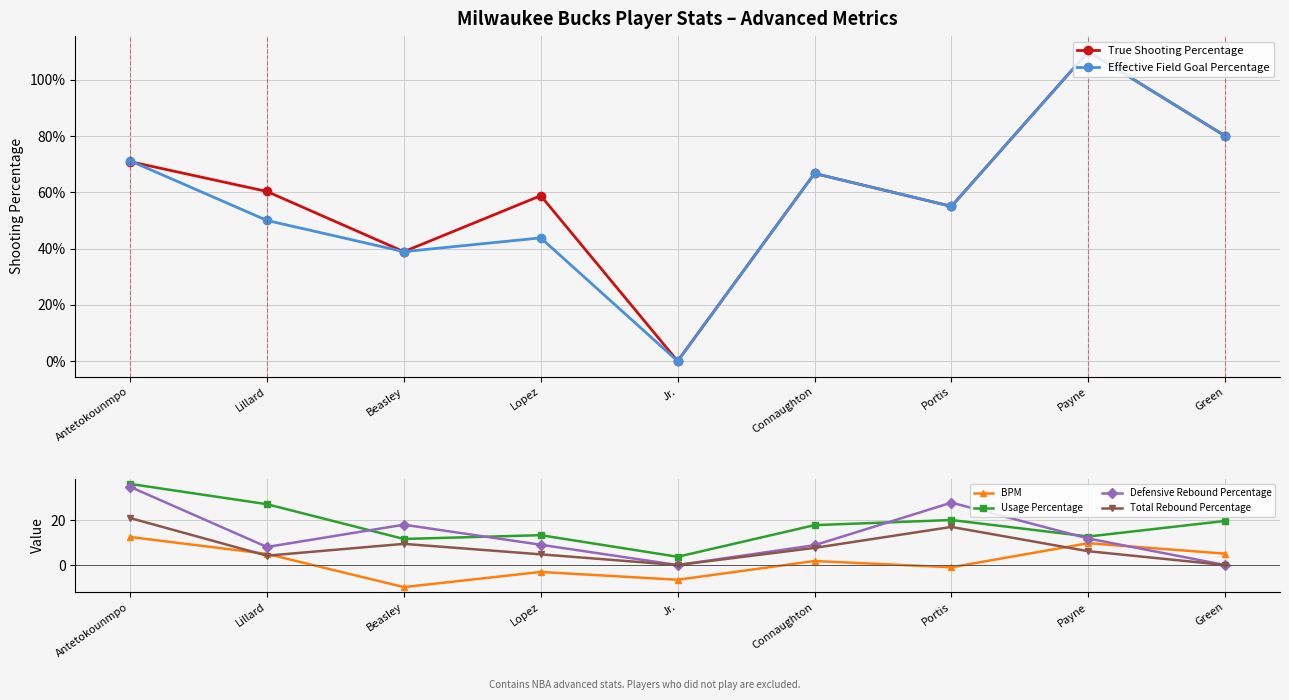

In BPM, how many points are higher than both neighbors (excluding endpoints)?

3